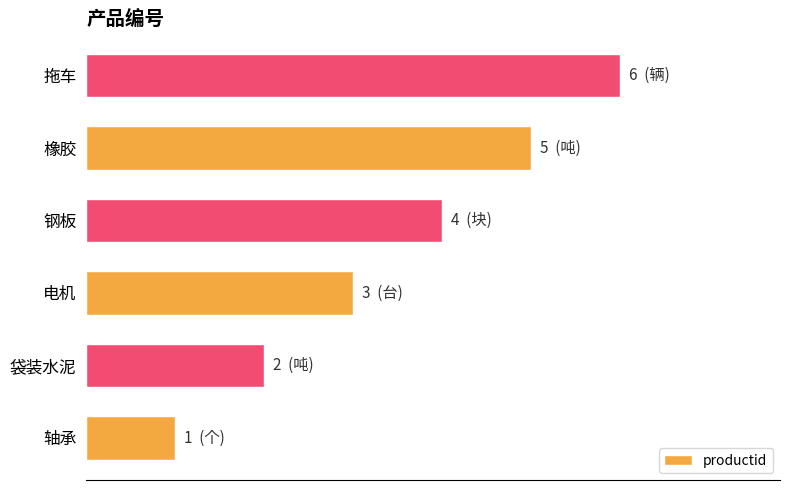

What is the greatest value displayed?

6